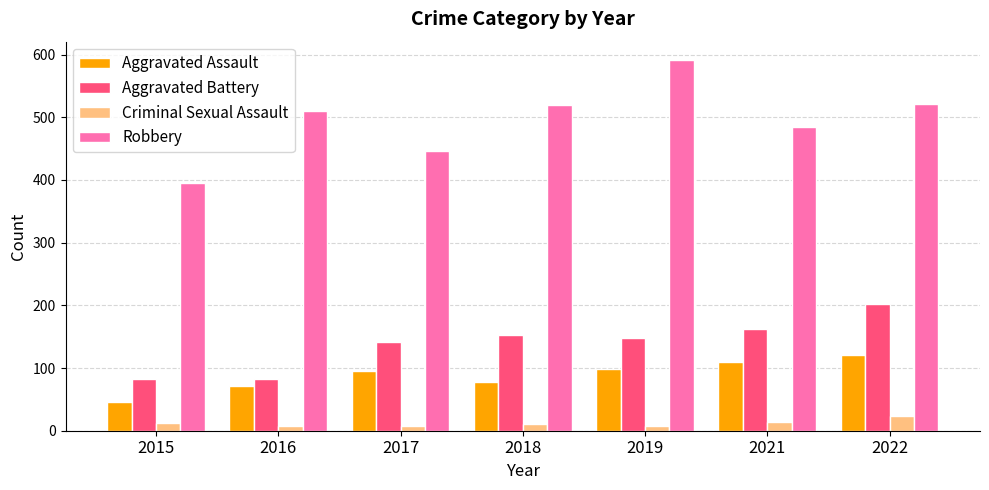

Read the Aggravated Battery value at 2016.

82